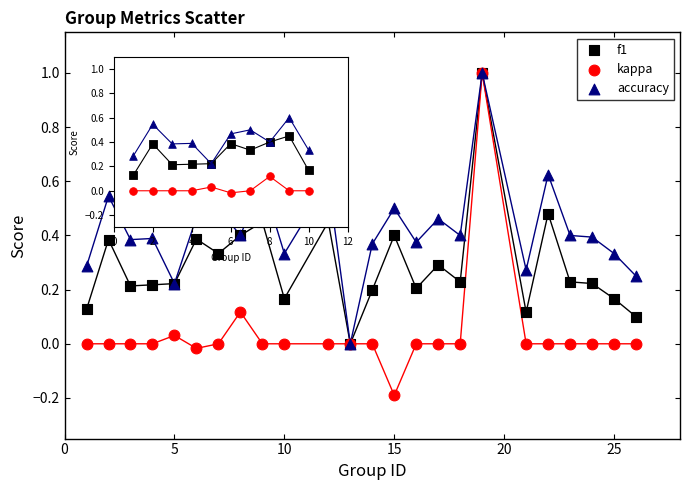

What are all the series names shown in the legend?

f1, kappa, accuracy